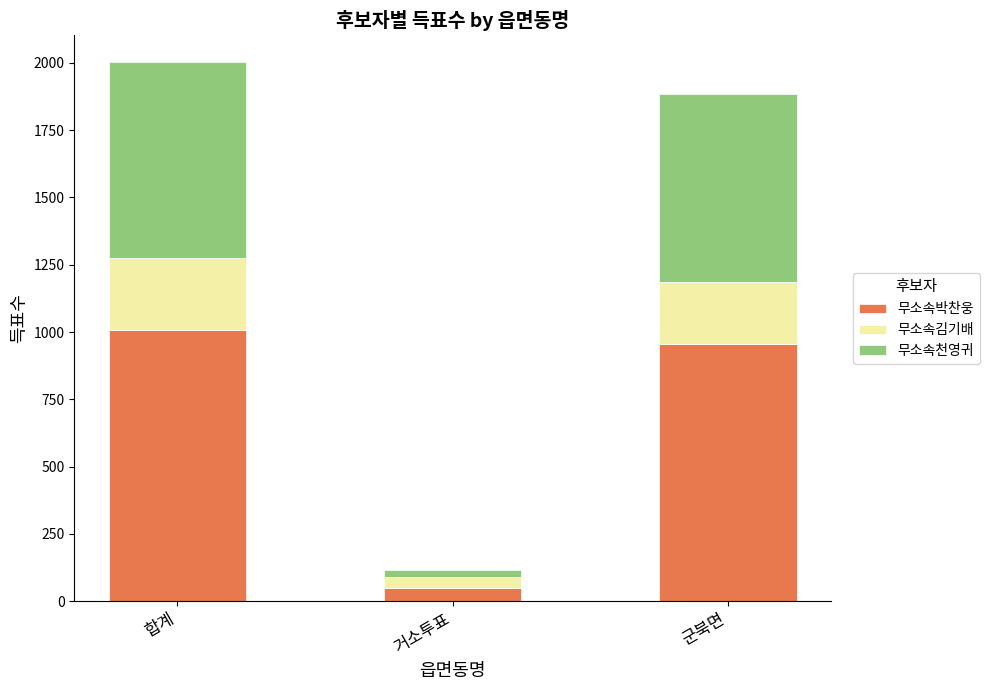

What is the difference between the maximum and minimum values in the 무소속박찬웅 series?

956